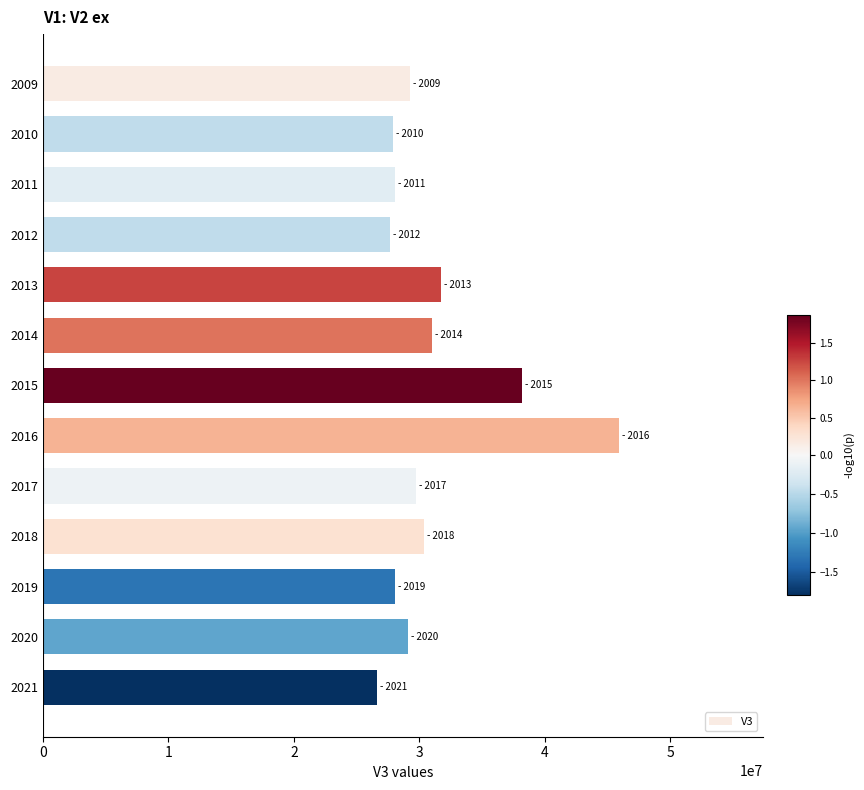

Is it true that the value at 2017 is 29771900?

True